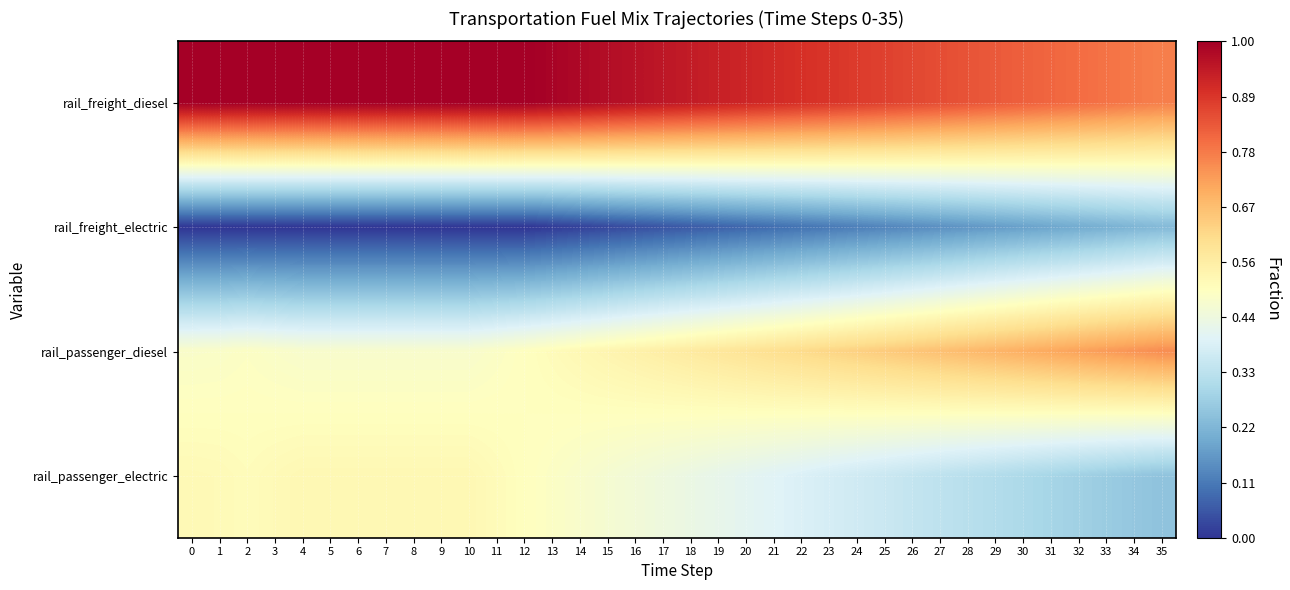

Which series changed the most between 15 and 16?

rail_passenger_diesel